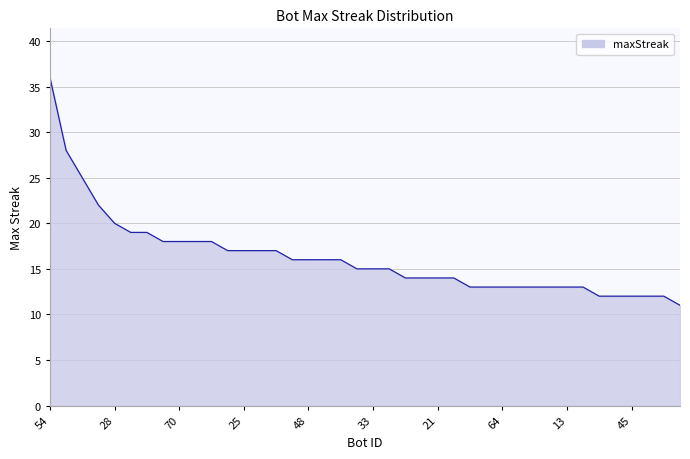

What is the minimum value shown in the chart?

11